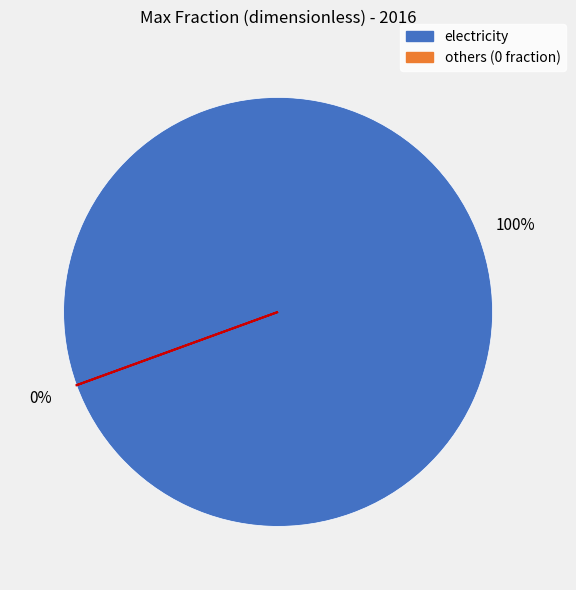

Does any single category account for the majority?

Yes